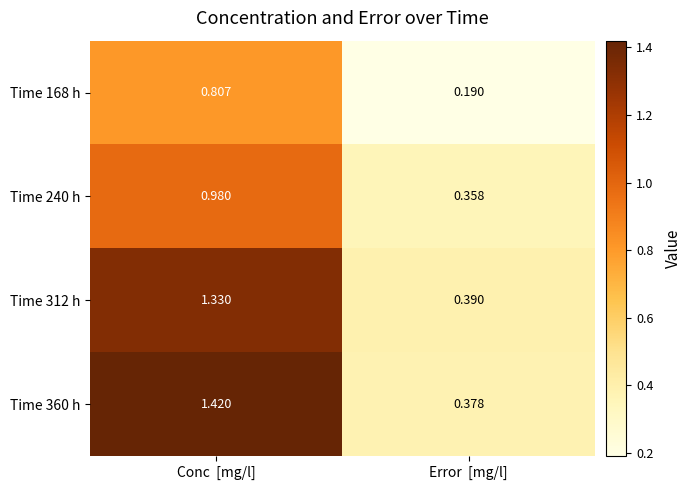

At which label is Time 360 h closest to 0?

Error  [mg/l]